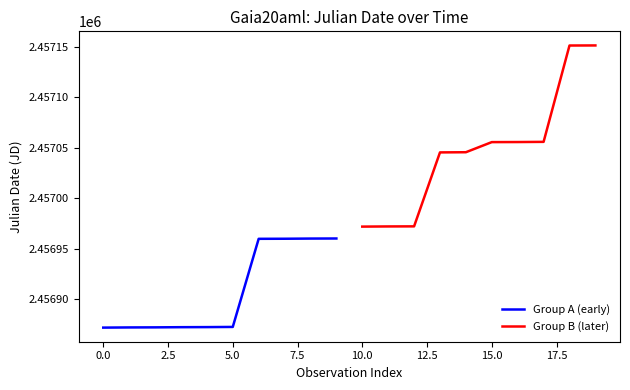

What is the minimum value for Group A (early)?

2456871.9